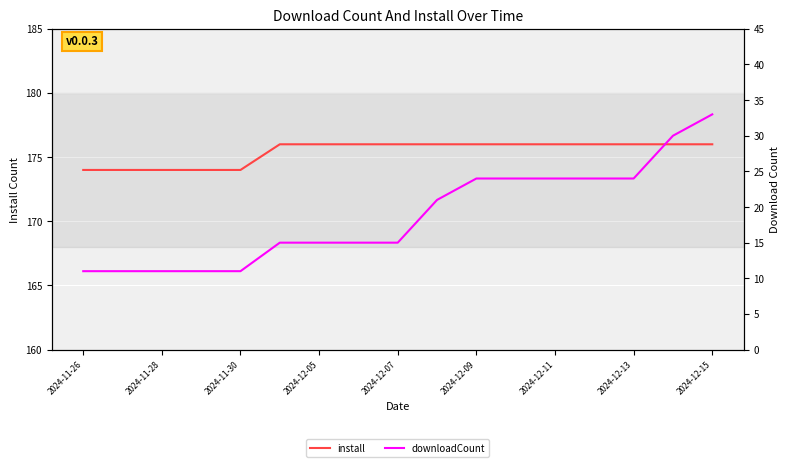

Is it true that install equals 80 at 2024-11-26?

False